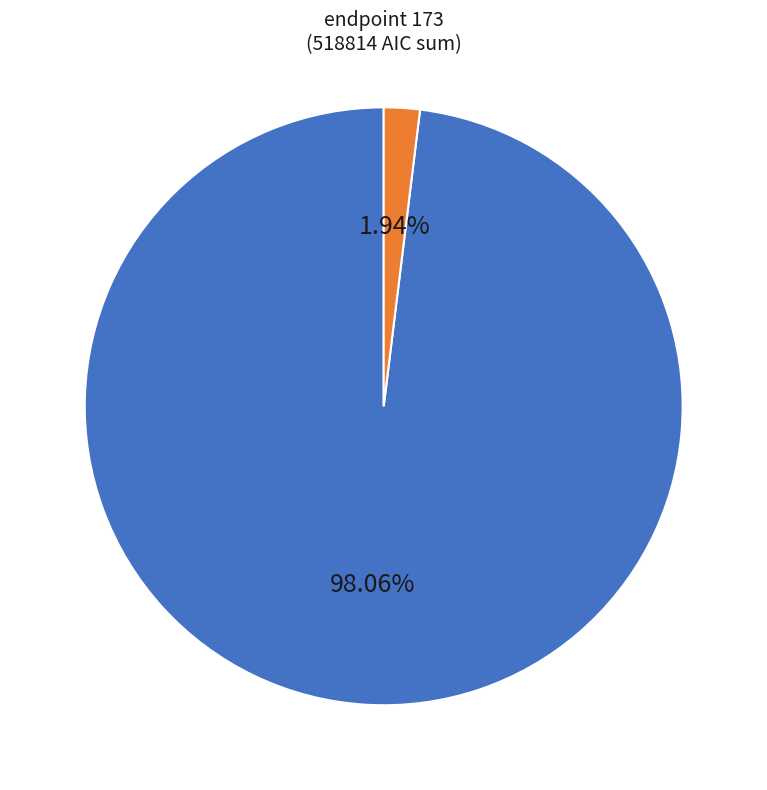

Rank the categories by value from highest to lowest.

endpoint 173, endpoint 33